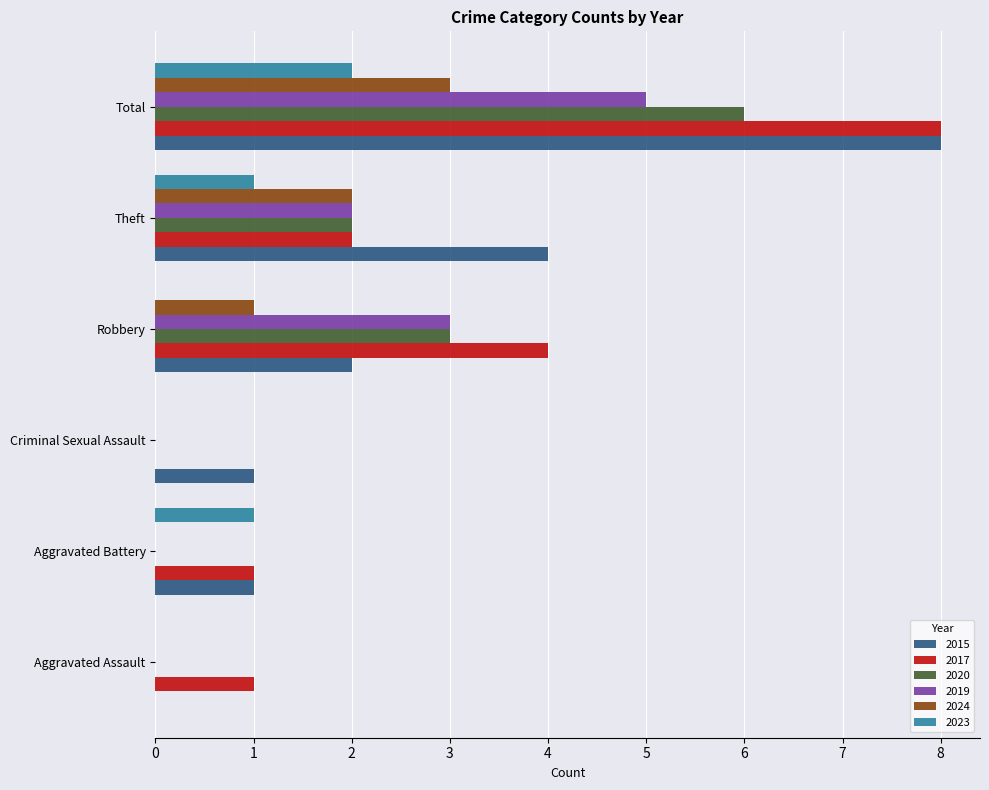

What is the total value across all series at Theft?

13